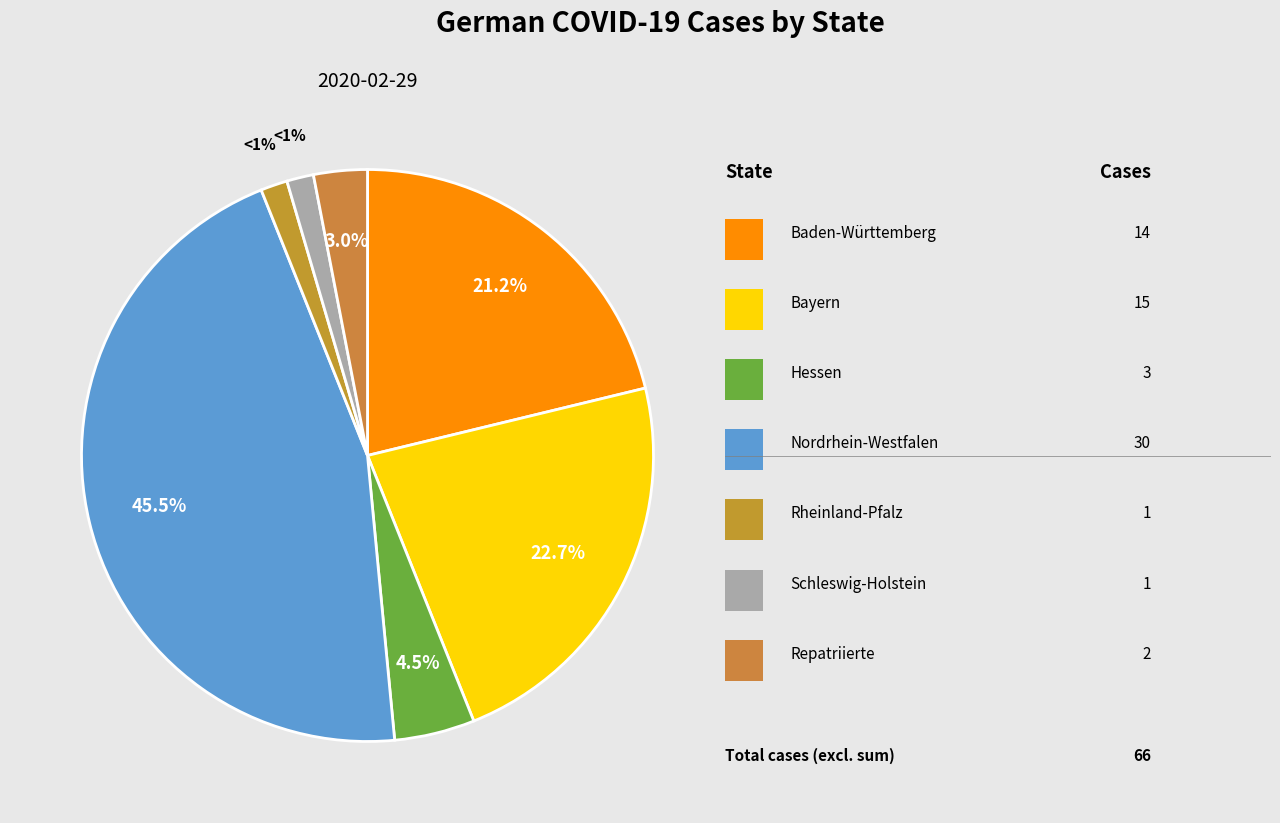

Does any single category account for the majority?

No